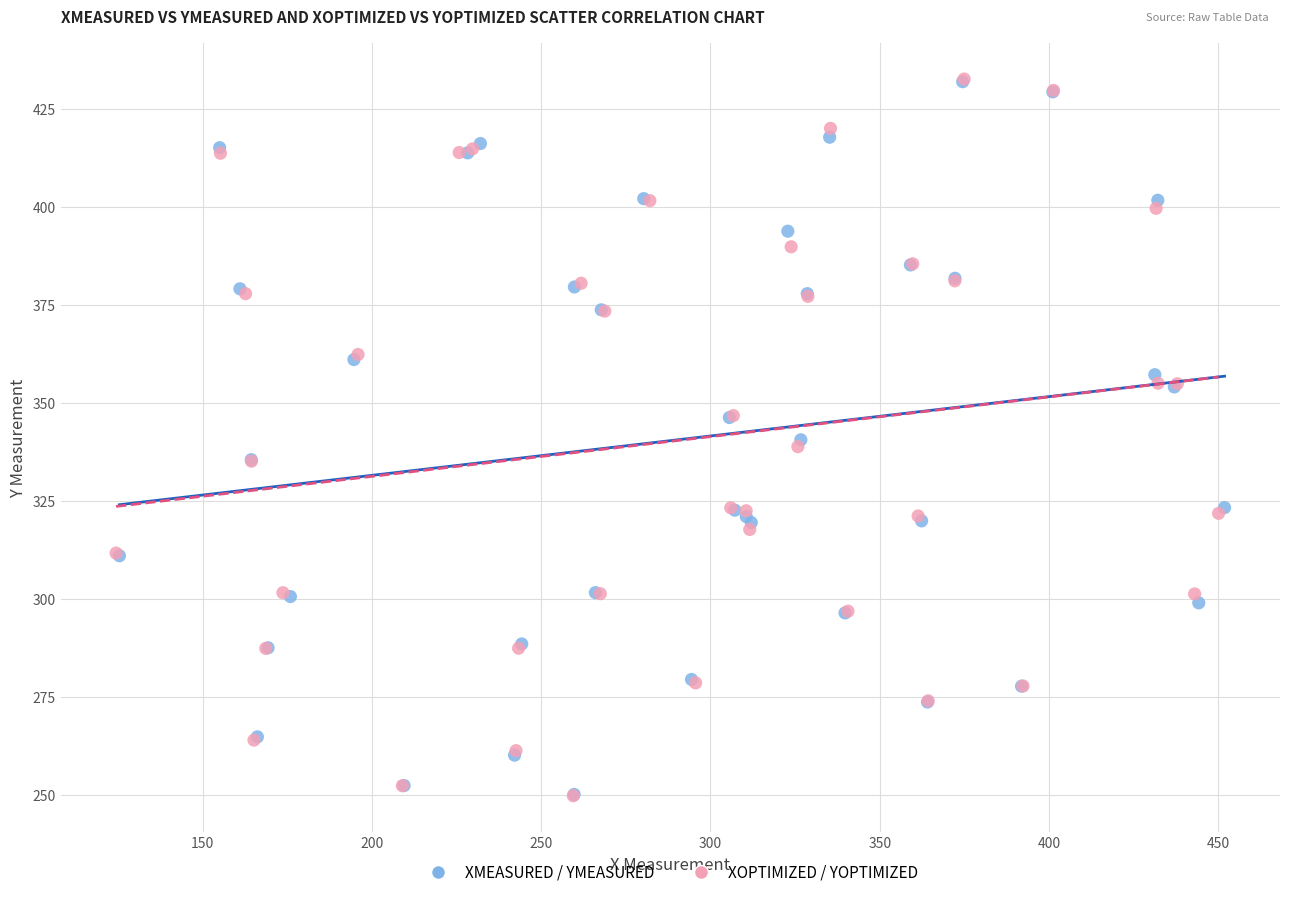

Which series has the largest Y range (max minus min)?

XOPTIMIZED / YOPTIMIZED